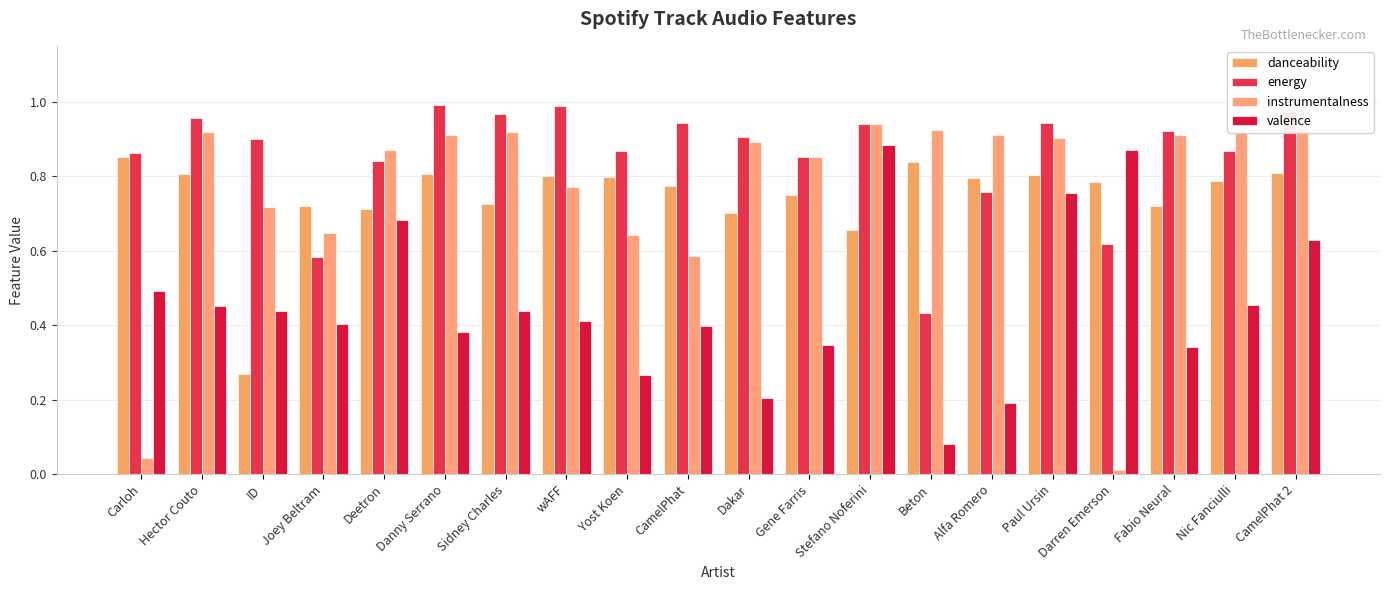

Which series has the largest range (max minus min)?

instrumentalness